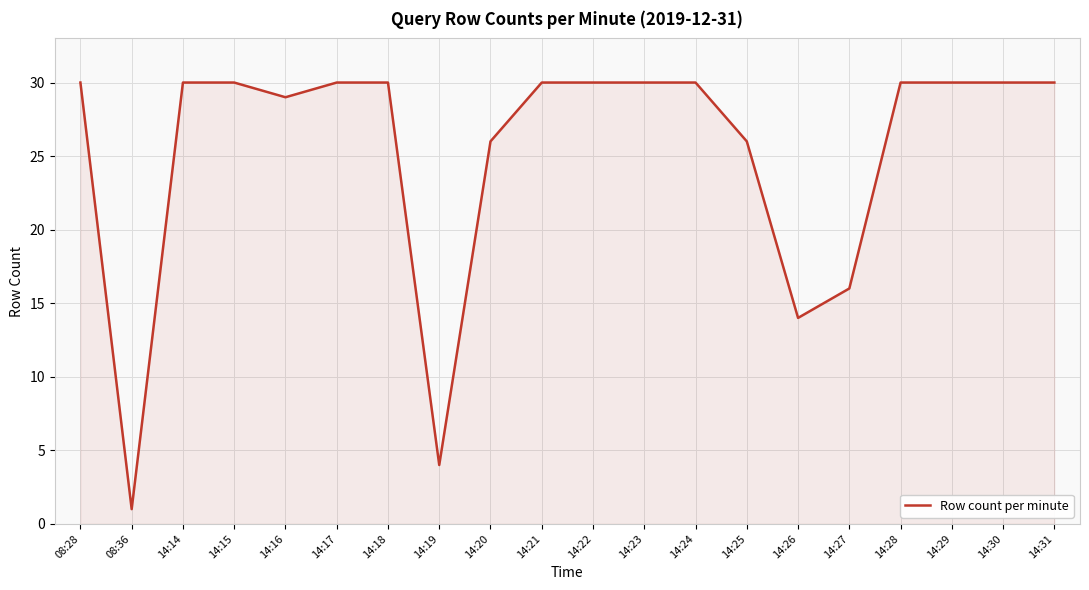

What is the maximum value shown in the chart?

30